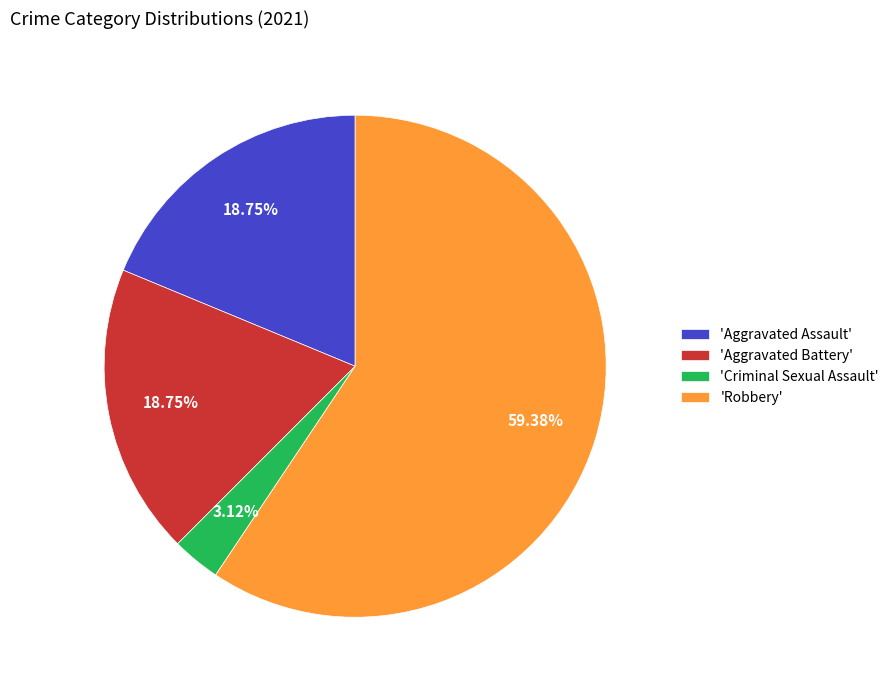

Which slice represents more than half of the pie?

'Robbery'